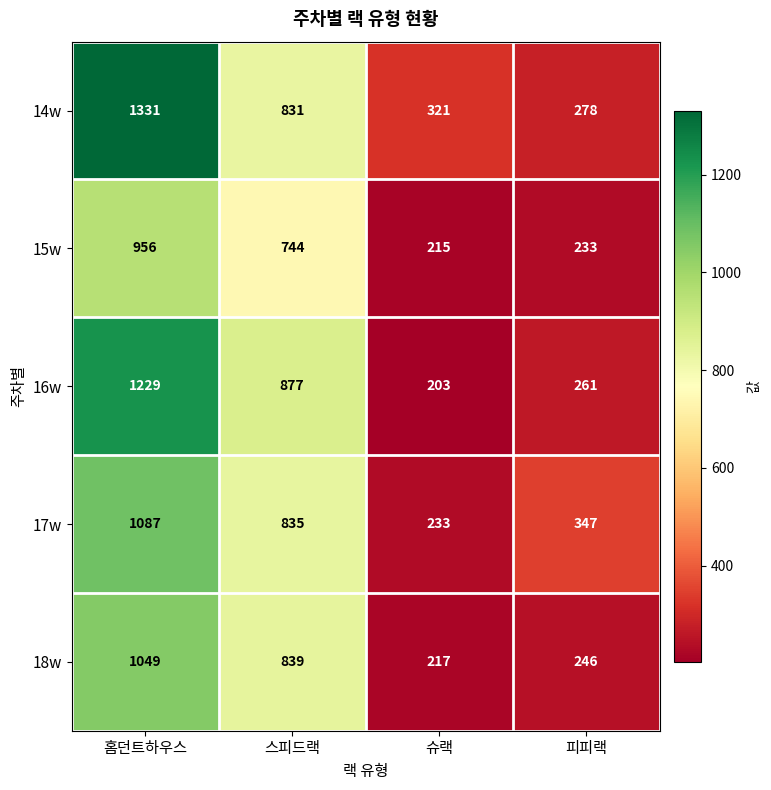

At 피피랙, list the series in order from smallest to largest.

15w, 18w, 16w, 14w, 17w